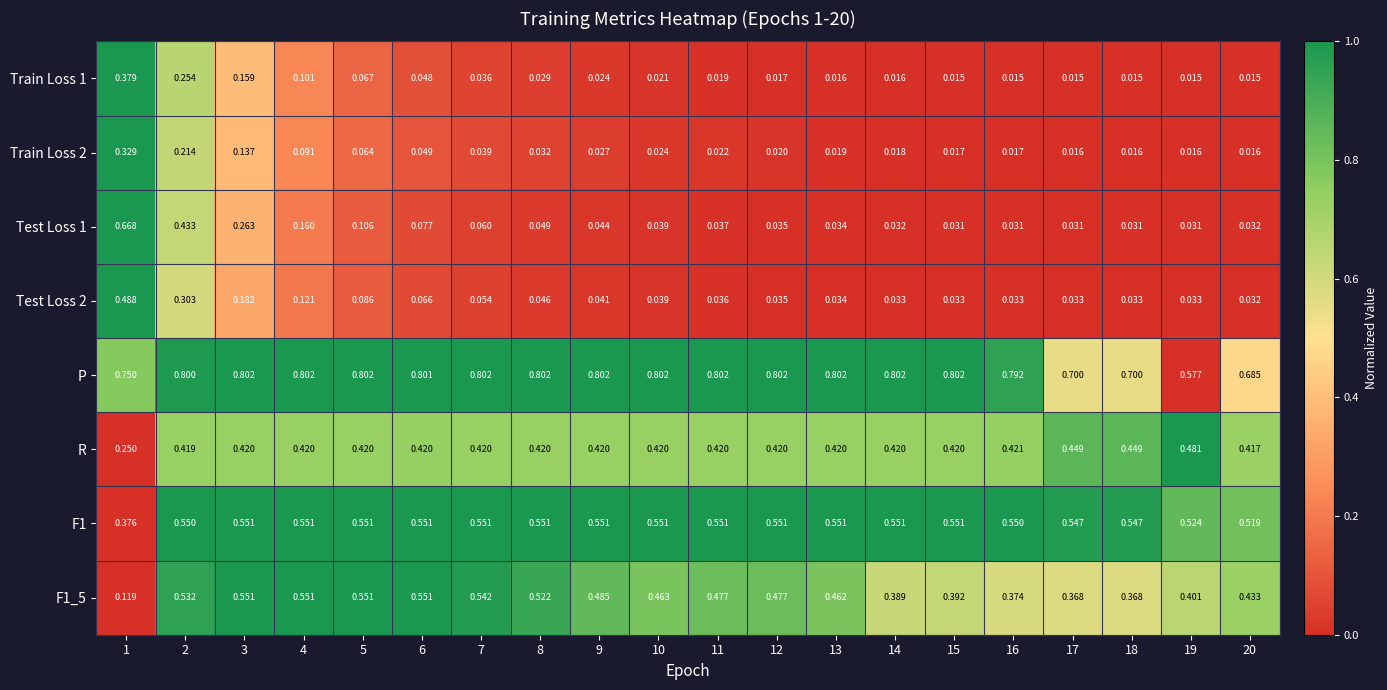

Which series has the largest total across all categories?

P